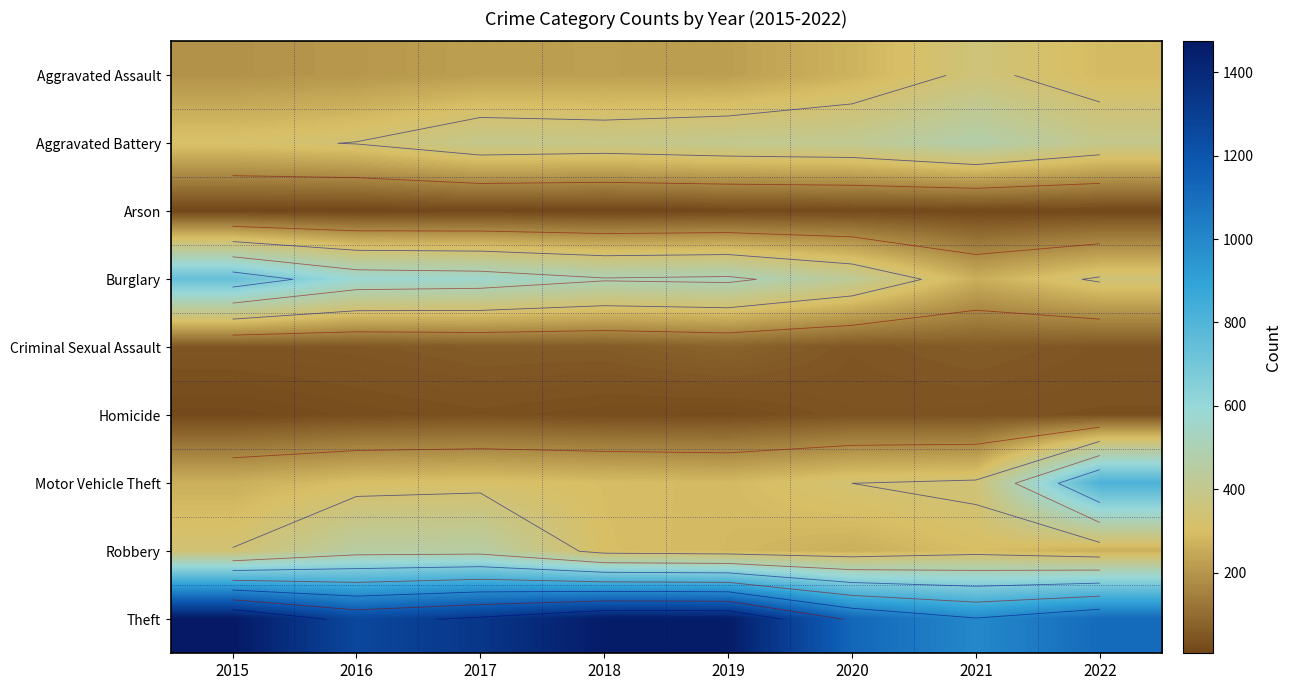

At how many categories does at least one series exceed 597?

8